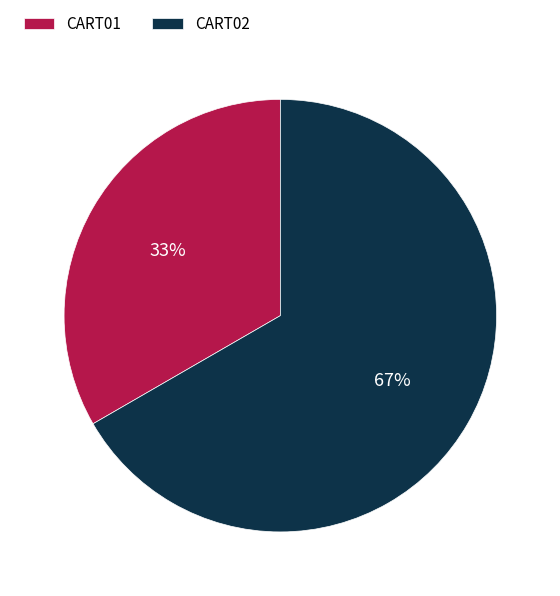

Which slice represents more than half of the pie?

CART02